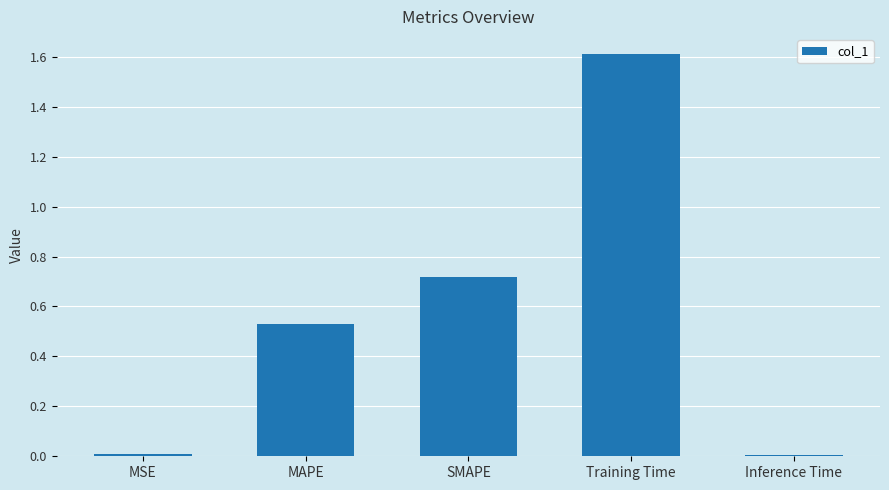

The chart shows a value of 0.0 at Inference Time. True or false?

True